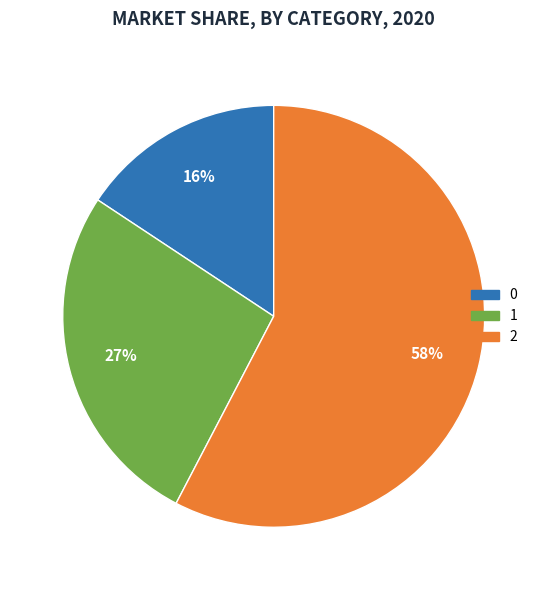

Which category has the biggest portion of the pie?

2